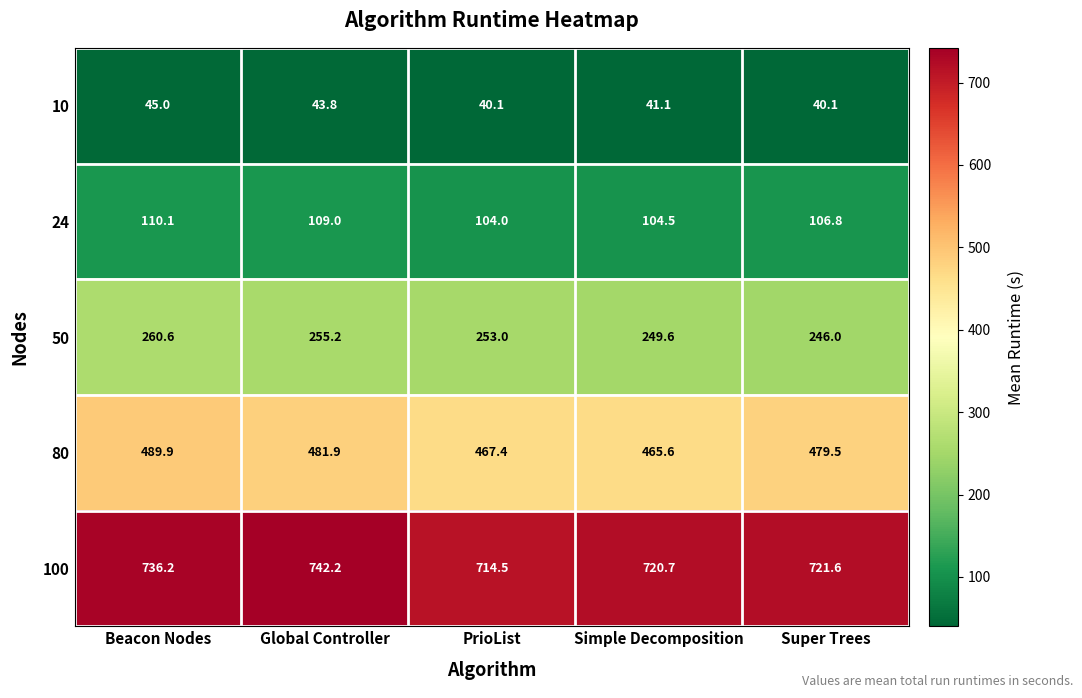

What is the greatest value displayed?

742.2